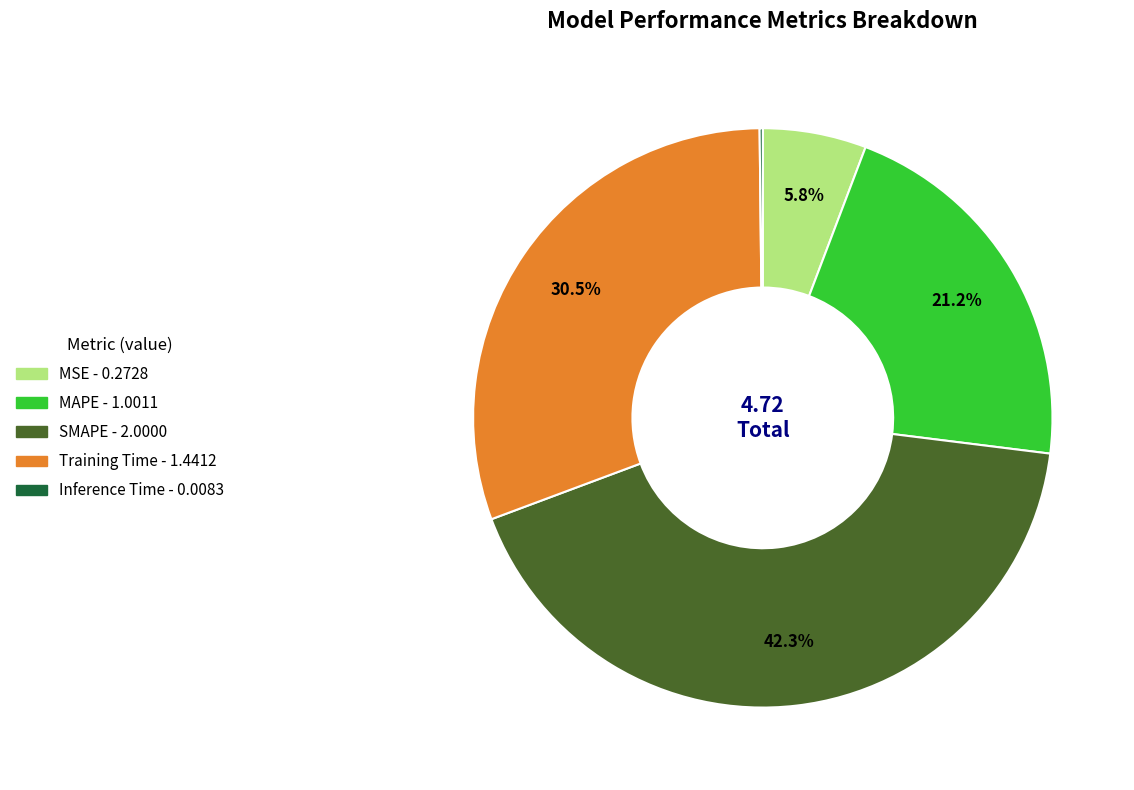

To the nearest percent, what percentage of the pie is SMAPE?

42%